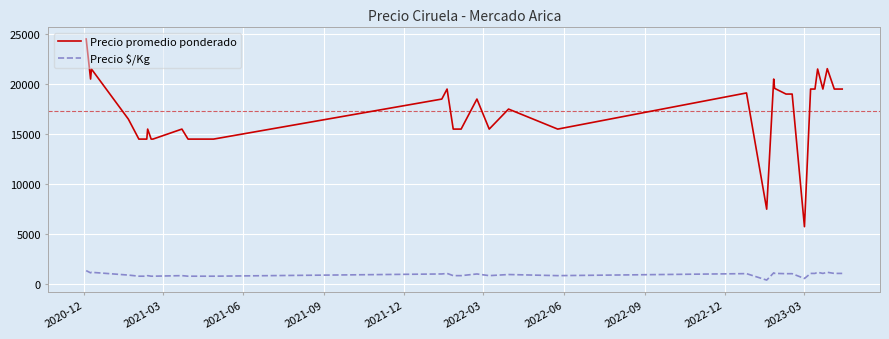

What is the difference between the maximum and minimum values in the Precio $/Kg series?

944